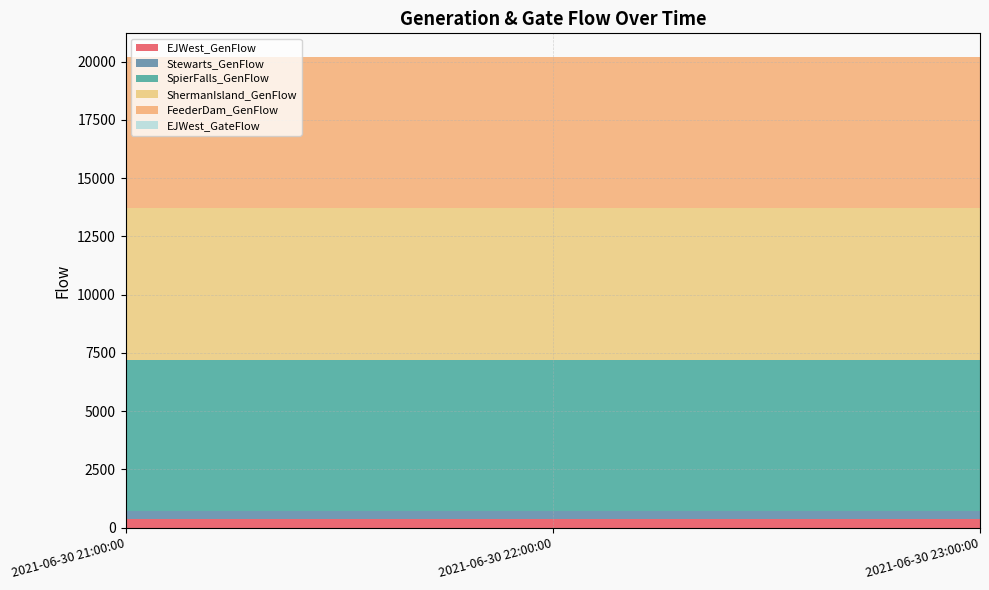

Reading left to right, what are all the values shown in this chart?

EJWest_GenFlow: 2021-06-30 21:00:00=350	2021-06-30 22:00:00=350	2021-06-30 23:00:00=350
Stewarts_GenFlow: 2021-06-30 21:00:00=350	2021-06-30 22:00:00=350	2021-06-30 23:00:00=350
SpierFalls_GenFlow: 2021-06-30 21:00:00=6500	2021-06-30 22:00:00=6500	2021-06-30 23:00:00=6500
ShermanIsland_GenFlow: 2021-06-30 21:00:00=6500	2021-06-30 22:00:00=6500	2021-06-30 23:00:00=6500
FeederDam_GenFlow: 2021-06-30 21:00:00=6500	2021-06-30 22:00:00=6500	2021-06-30 23:00:00=6500
EJWest_GateFlow: 2021-06-30 21:00:00=0	2021-06-30 22:00:00=0	2021-06-30 23:00:00=0